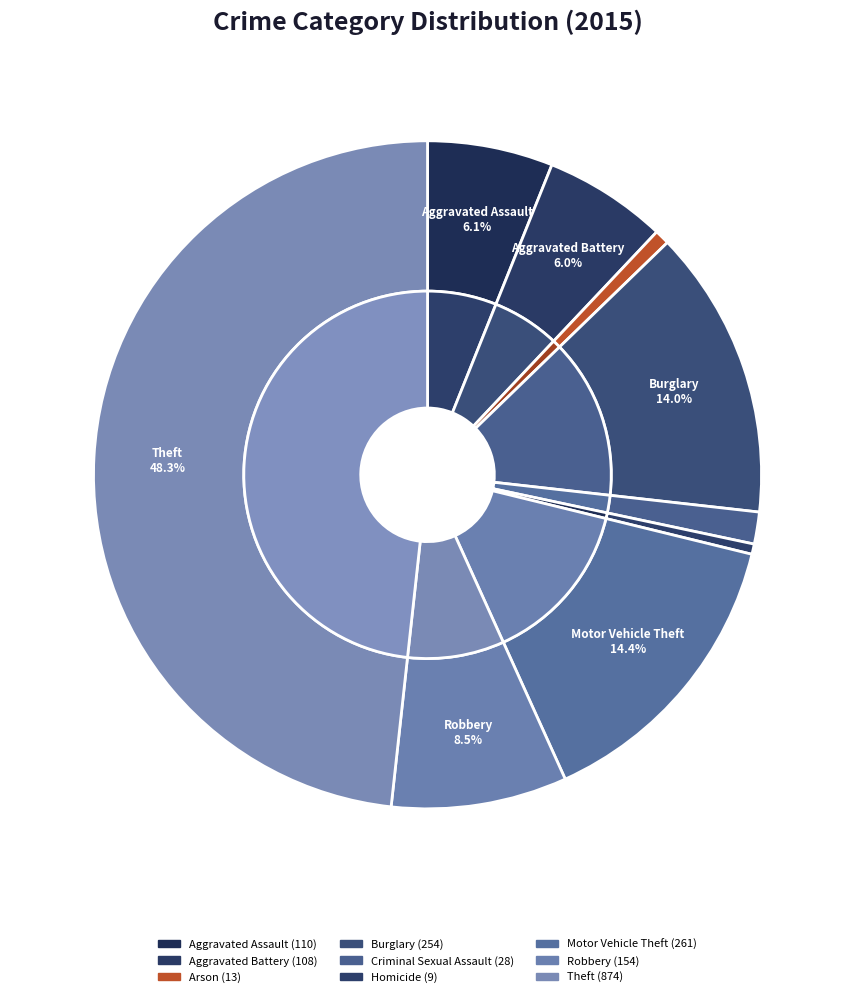

To the nearest percent, what is the combined percentage of Burglary and Arson?

15%